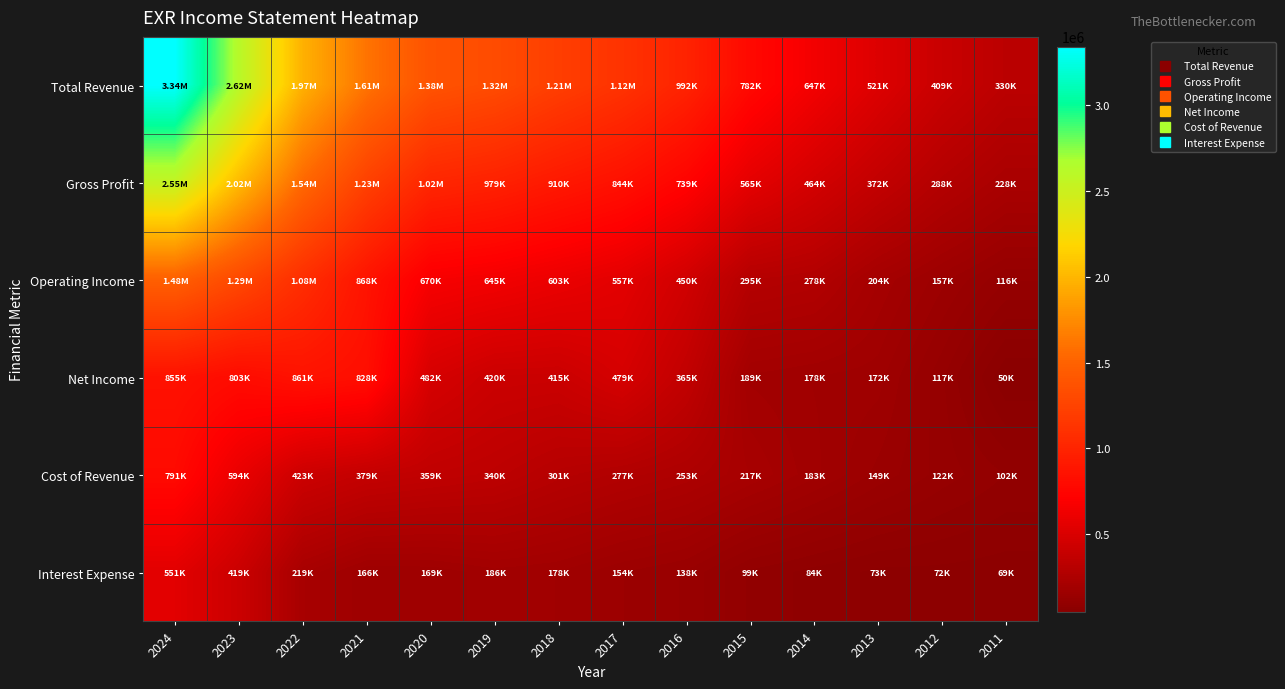

Which series has the largest total across all categories?

Total Revenue